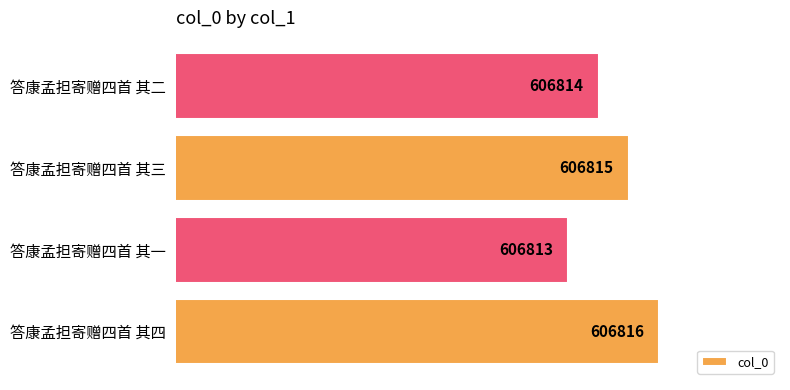

What is the difference between the maximum and second lowest values?

2